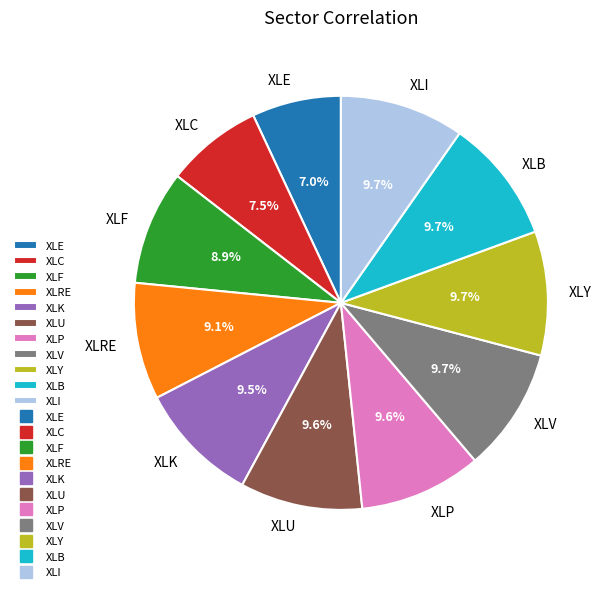

Is XLRE the majority of the pie?

No